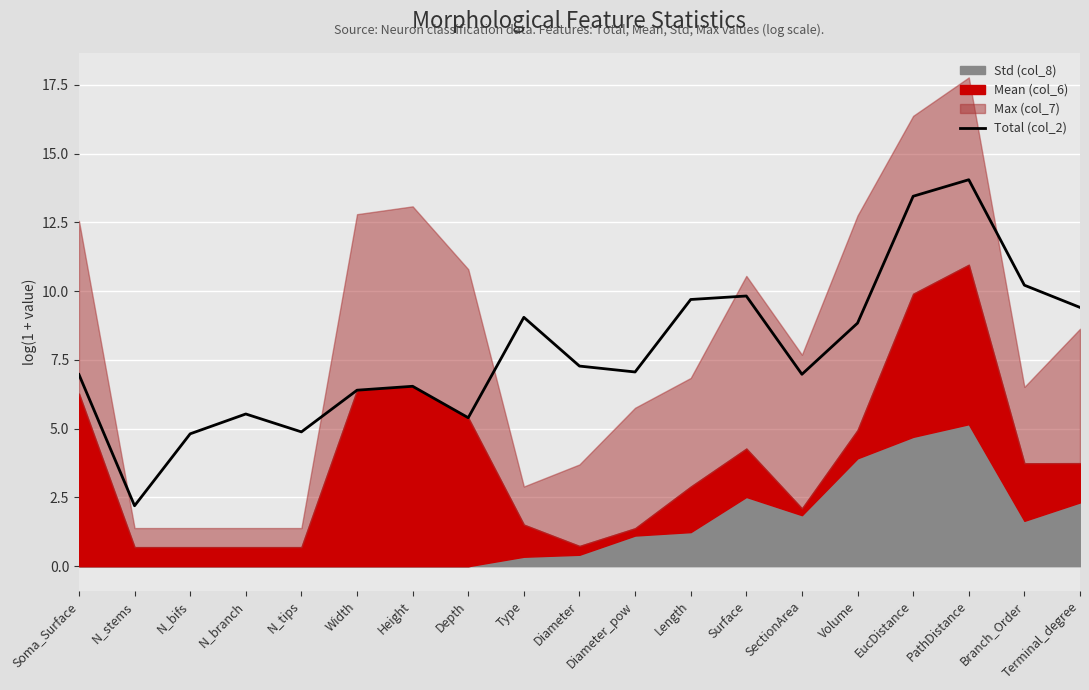

At which label is the value closest to 8?

Diameter